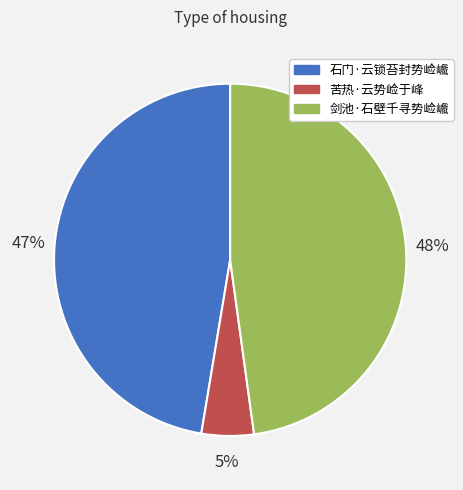

Does any single category account for the majority?

No